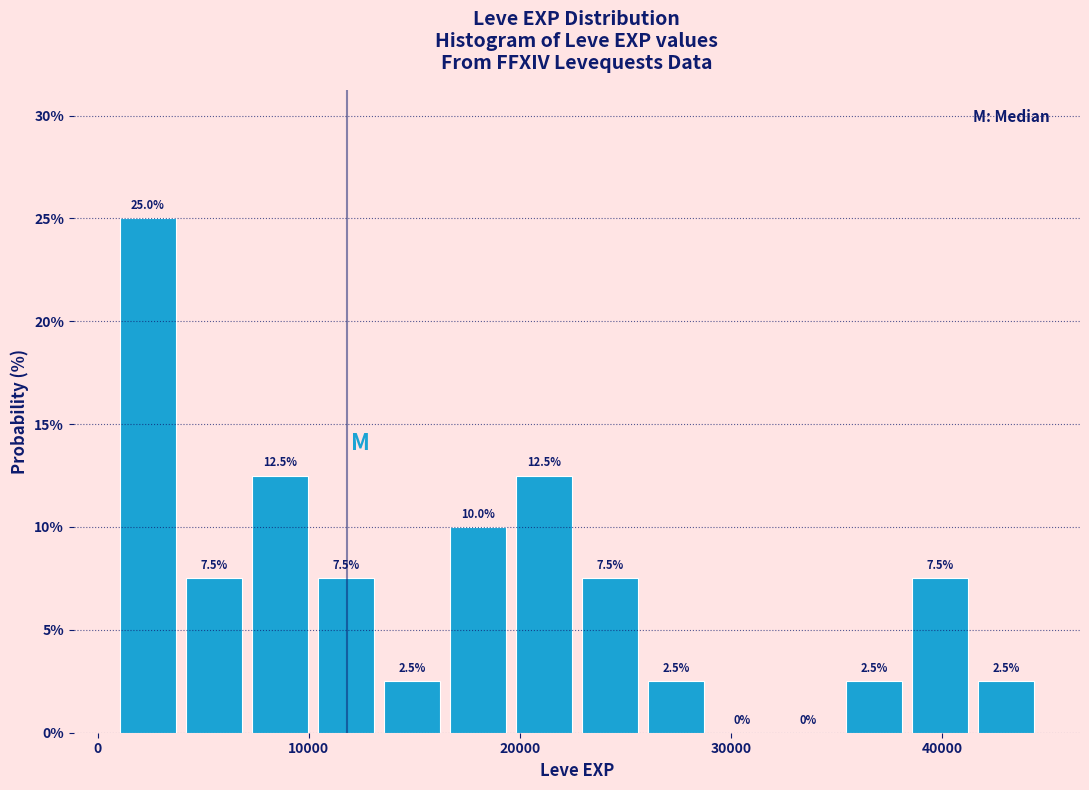

Read against the x-axis, roughly where is the centre of the tallest bar?

2000